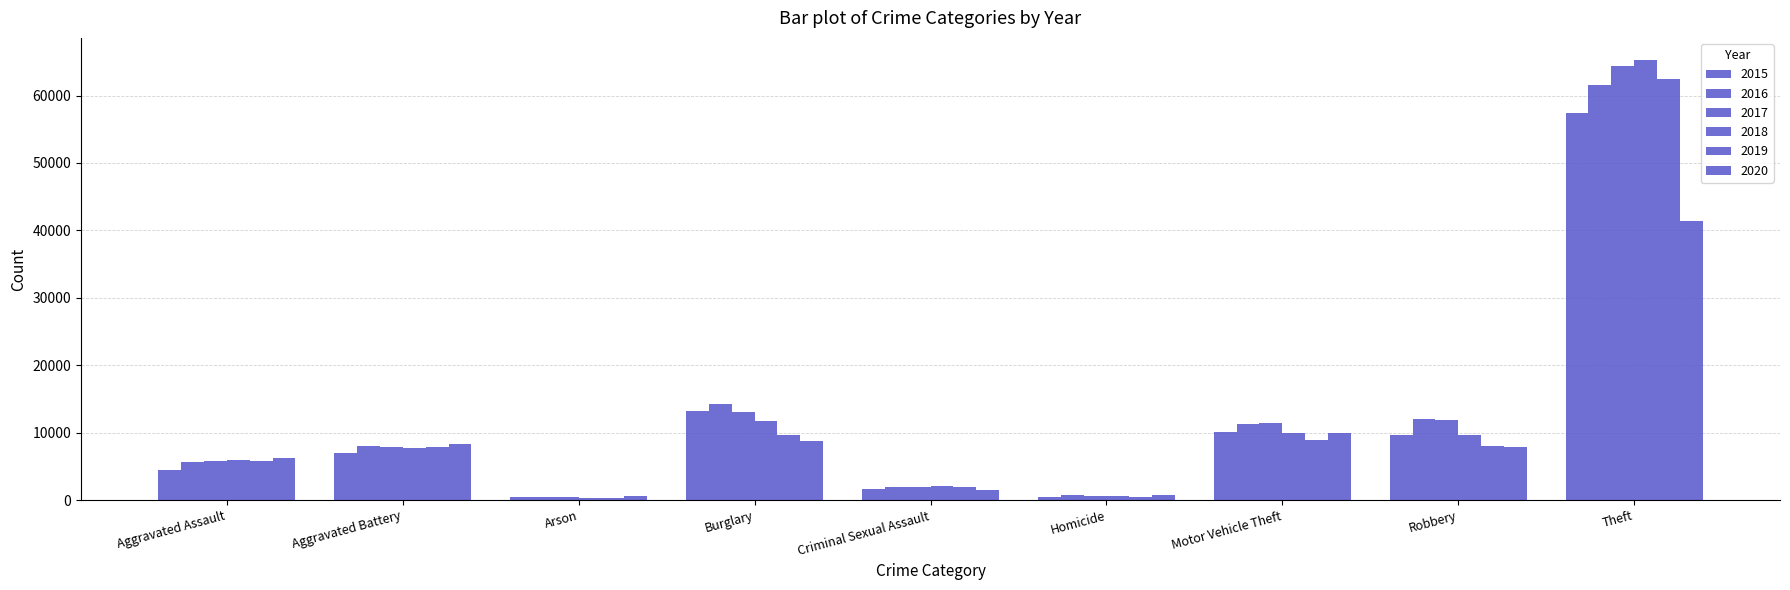

Which series has the largest range (max minus min)?

2018